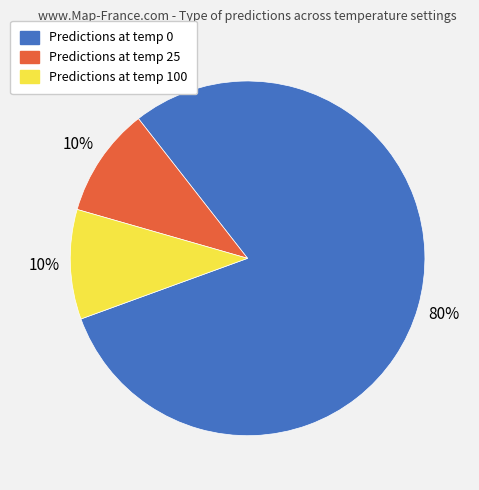

To the nearest percent, what is the difference between the largest and smallest slice percentages?

70%